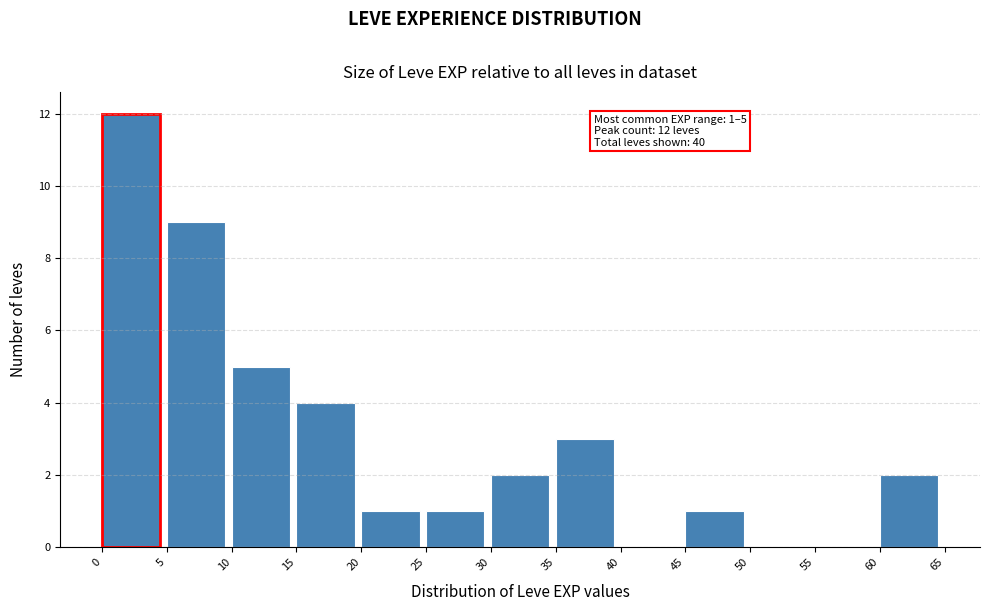

Over which range of the x-axis is the bar tallest?

0 to 5